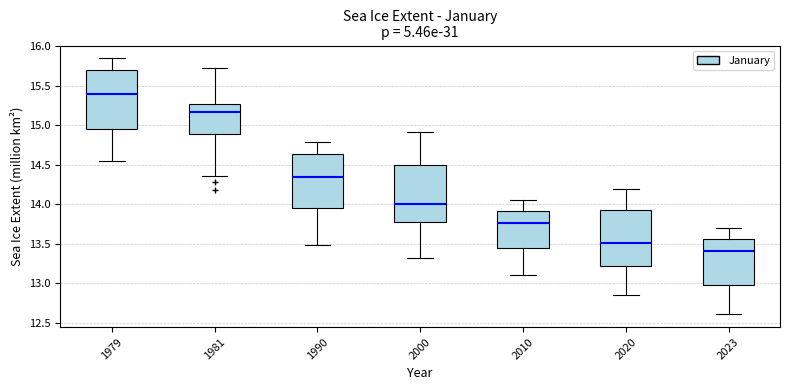

Where does the lower whisker of the box at x = 1981 end on the y-axis? The values are not printed on the chart, so give them approximately, as read against the axis.

14.35